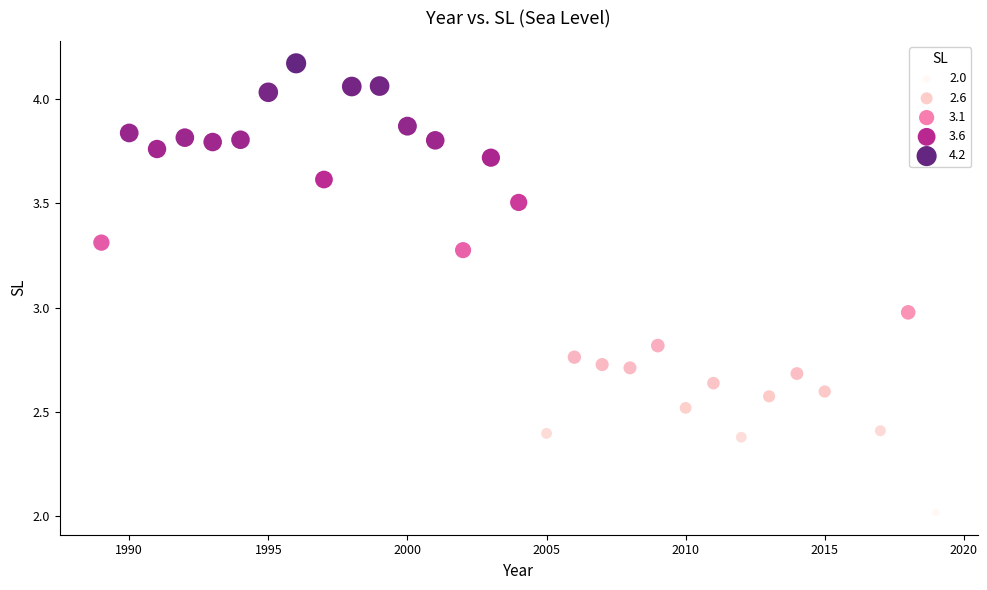

What is the range of Y values (max minus min)?

2.2